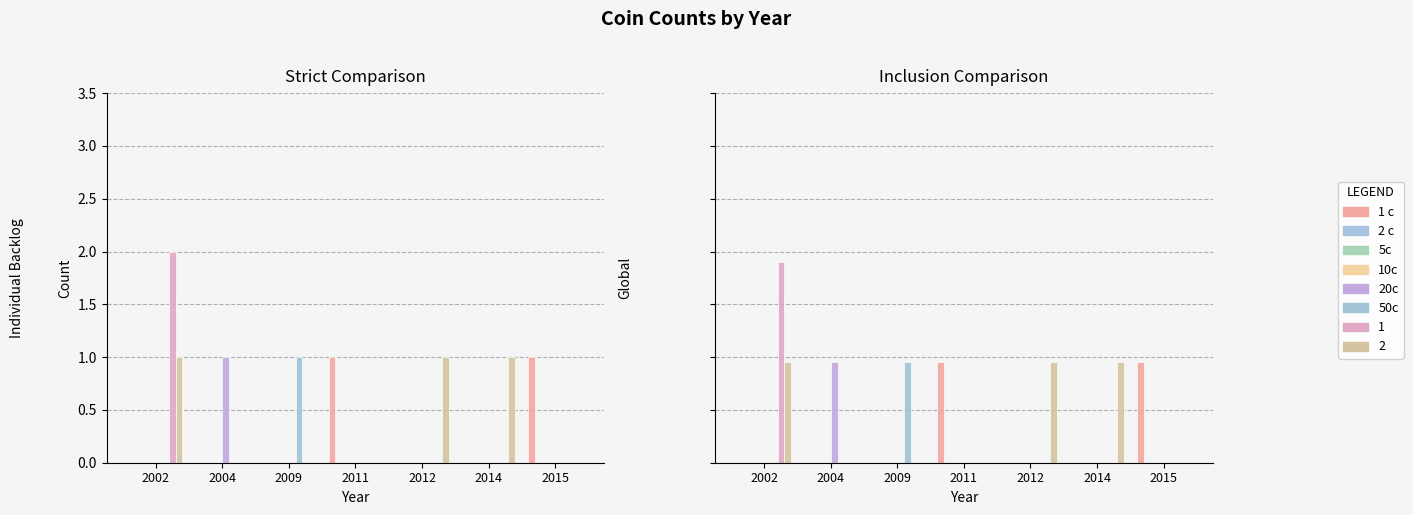

How many data points does each series have?

7